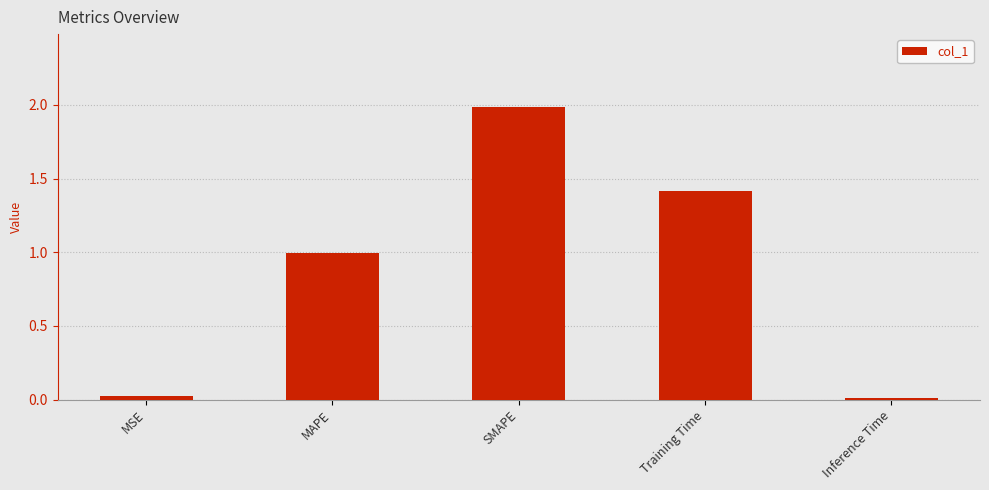

What is the label of the 1st bar from the right?

Inference Time